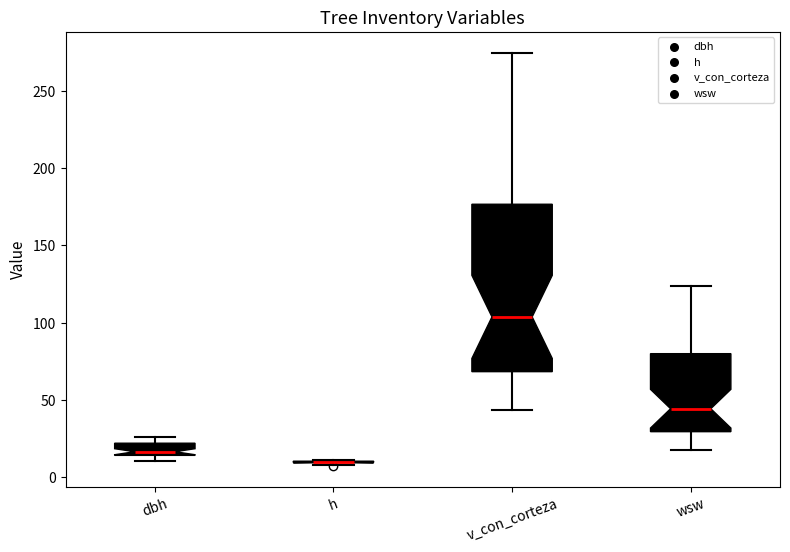

Comparing the boxes themselves (not the whiskers), which one is the tallest?

v_con_corteza